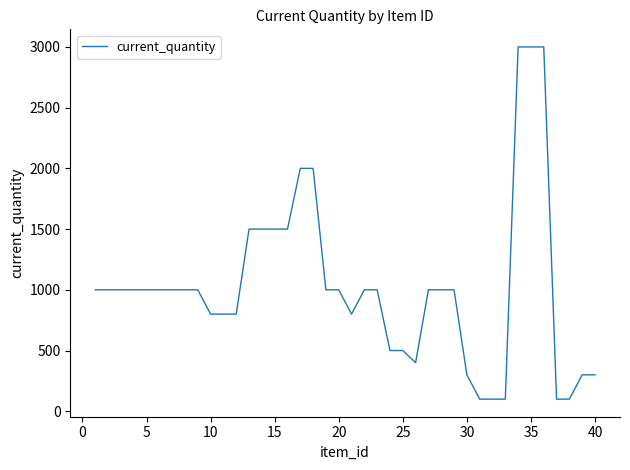

How many lines are shown in the chart?

1